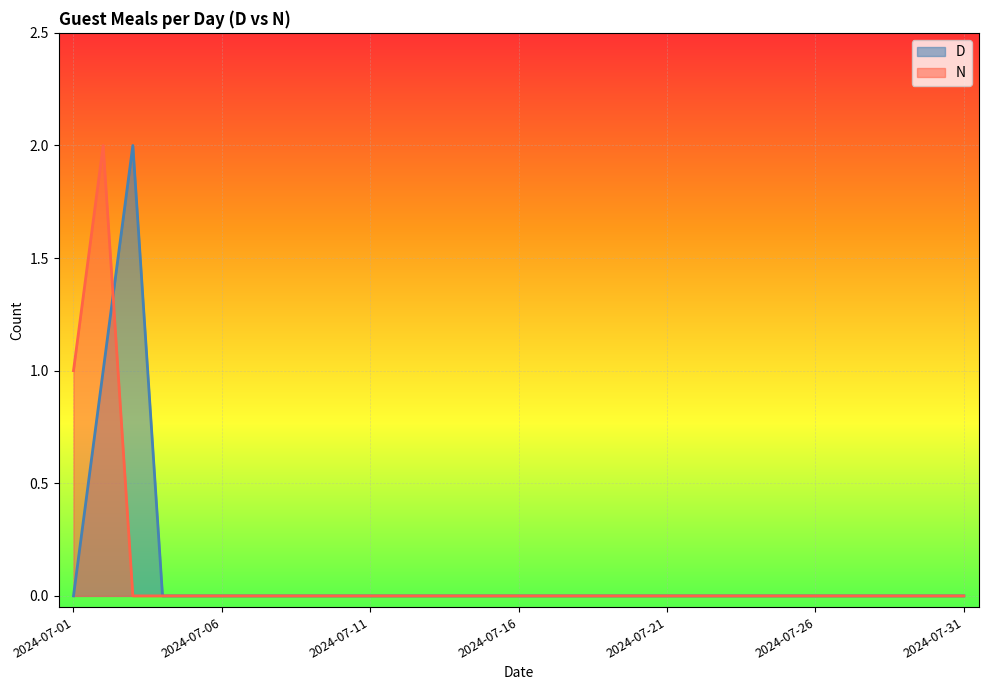

What is the maximum value for N?

2